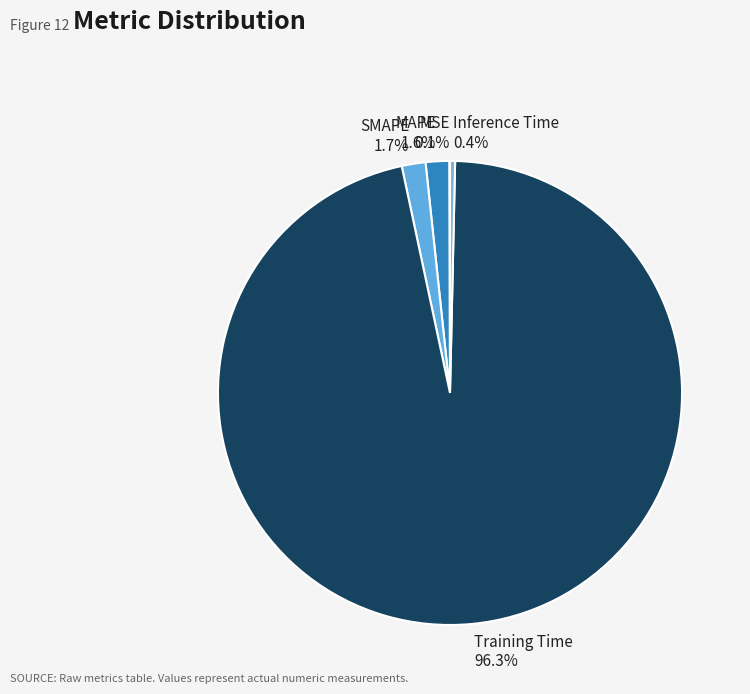

Which has a higher value, Inference Time or Training Time?

Training Time